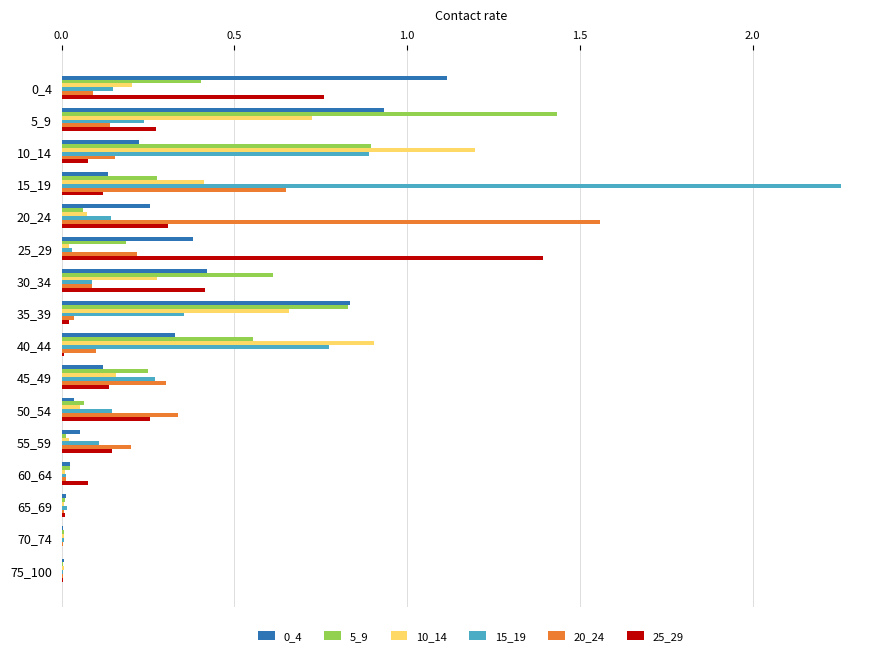

Which label corresponds to the largest value in the chart?

15_19